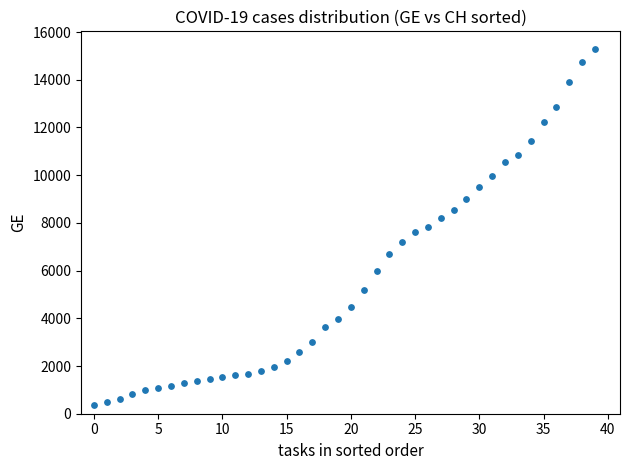

What is the range of Y values (max minus min)?

14909